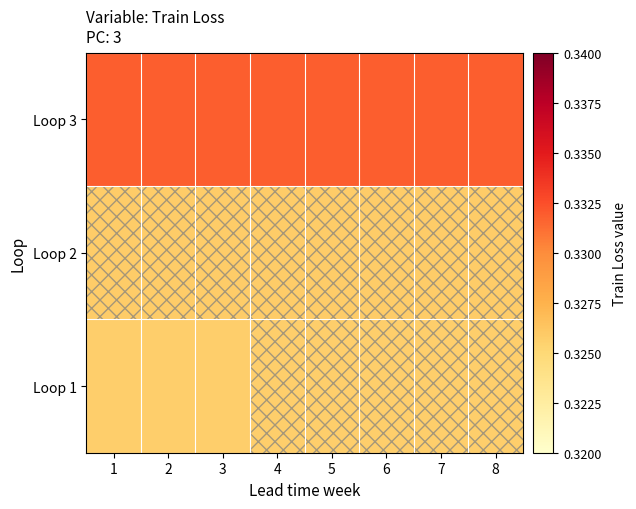

Between 7 and 1, which is larger?

7